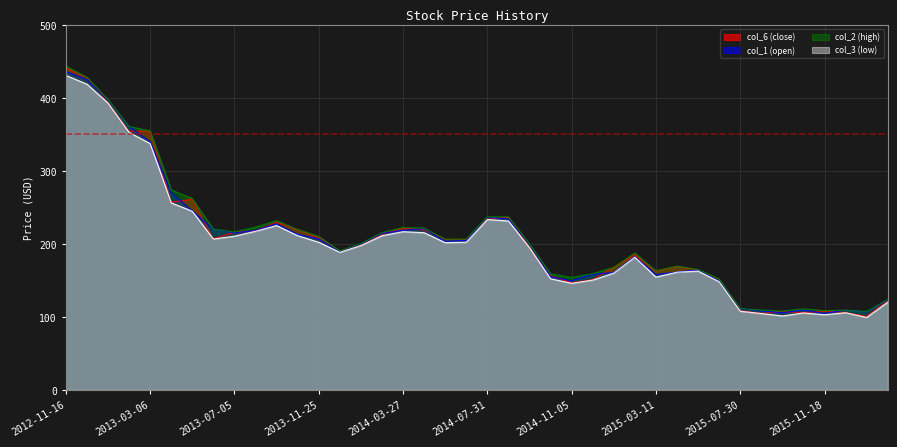

What is the label of the 34th point from the left?

2015-08-05